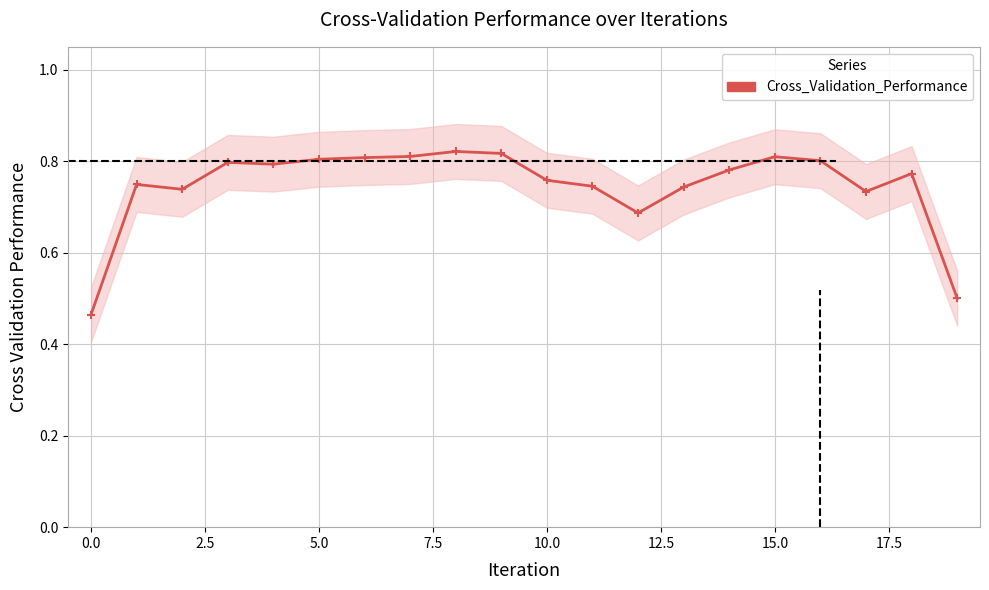

The value at 11 is 1.1. True or false?

False